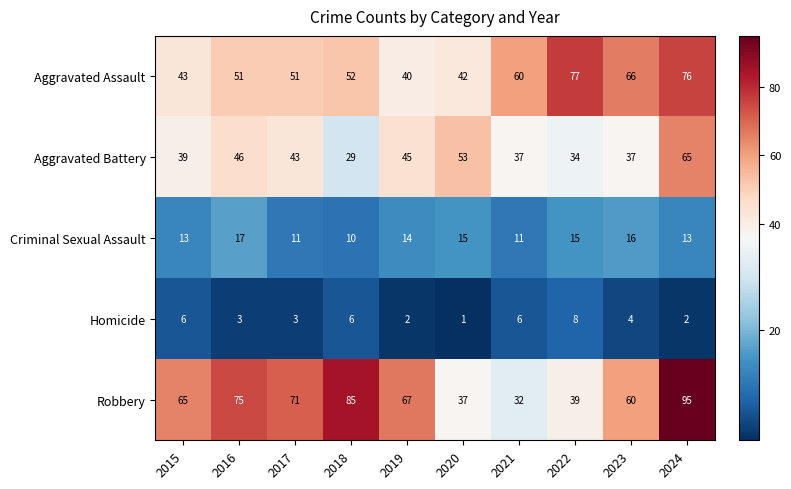

What is the maximum value shown in the chart?

95